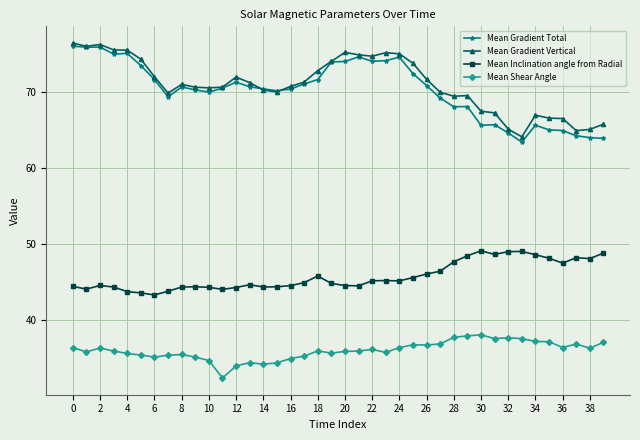

True or false: Mean Gradient Total has more than 0 points higher than both neighbors.

True